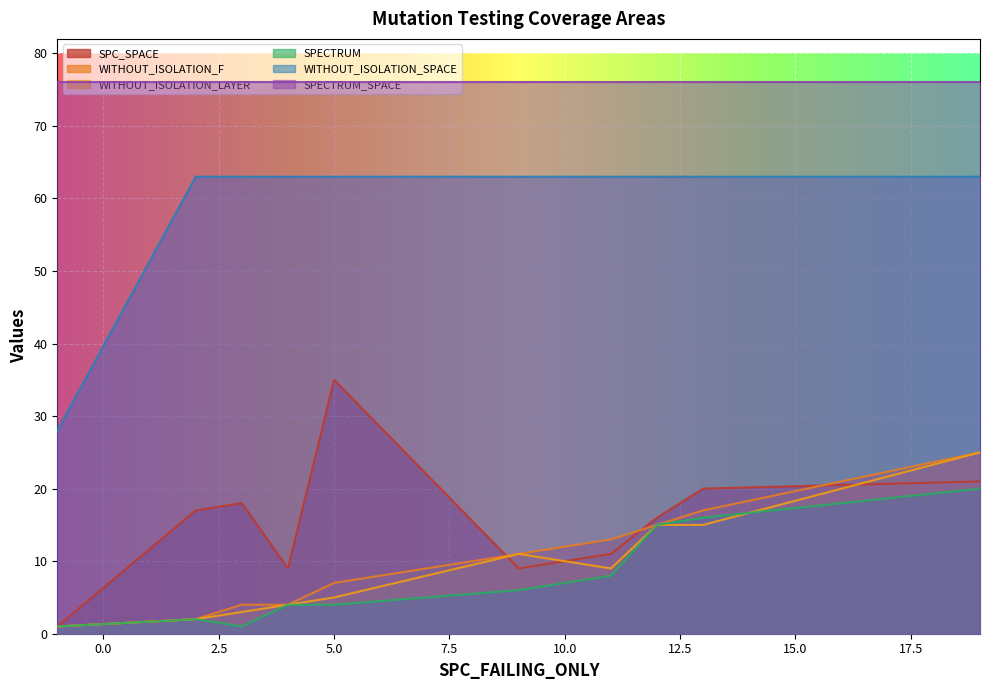

What is the difference between the WITHOUT_ISOLATION_LAYER values at 9 and 2?

9